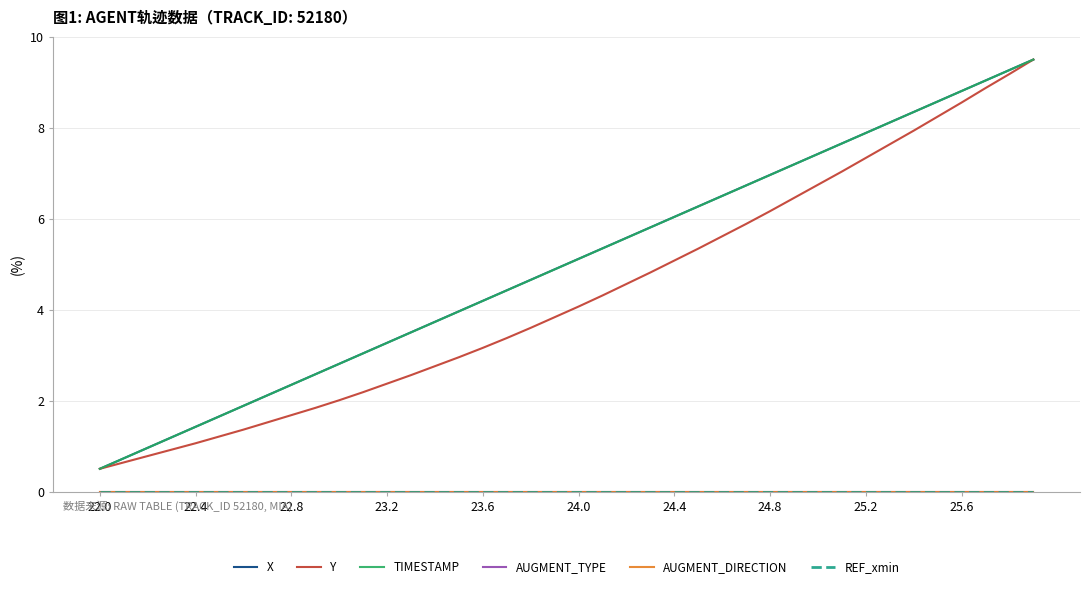

Is this an area chart (filled region under the line)?

No